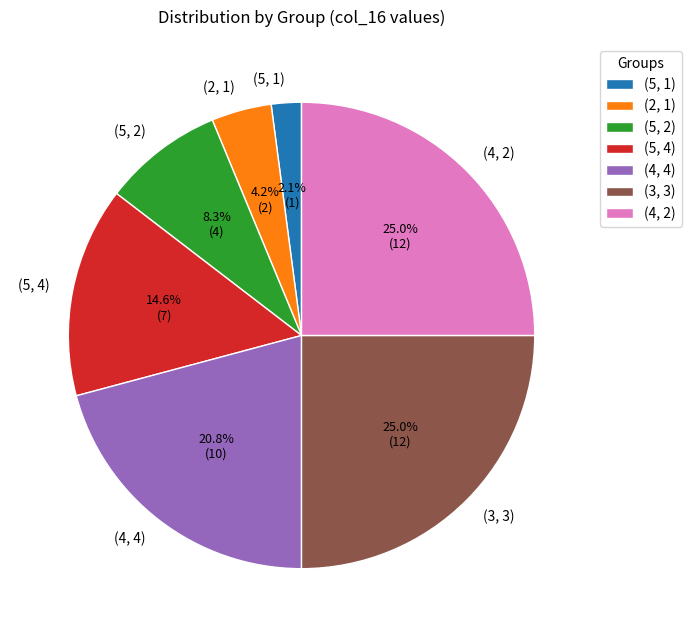

Is the sum of (3, 3) and (2, 1) greater than half?

No